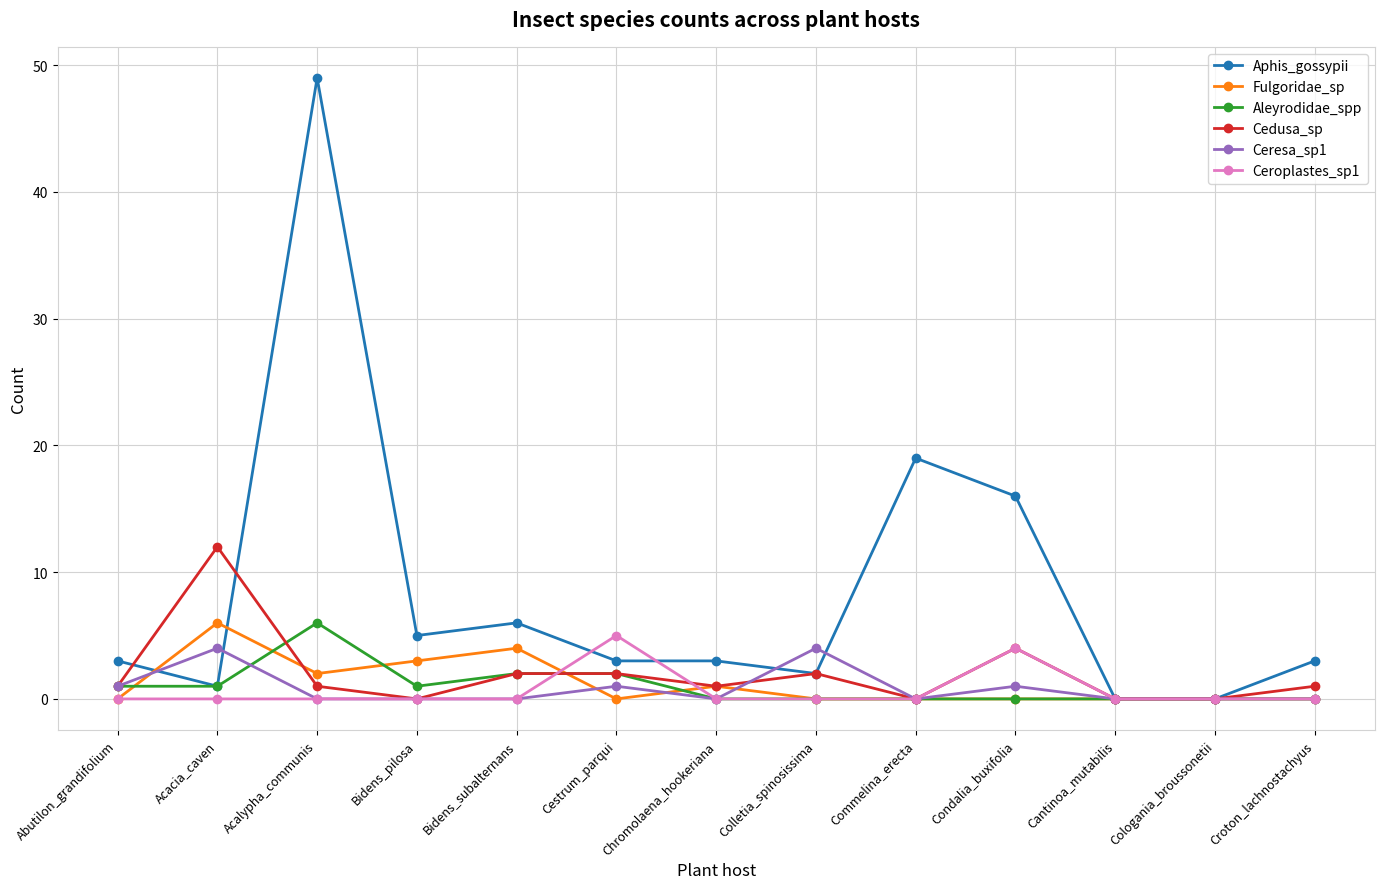

What is the difference between the highest and lowest values at Acalypha_communis?

49